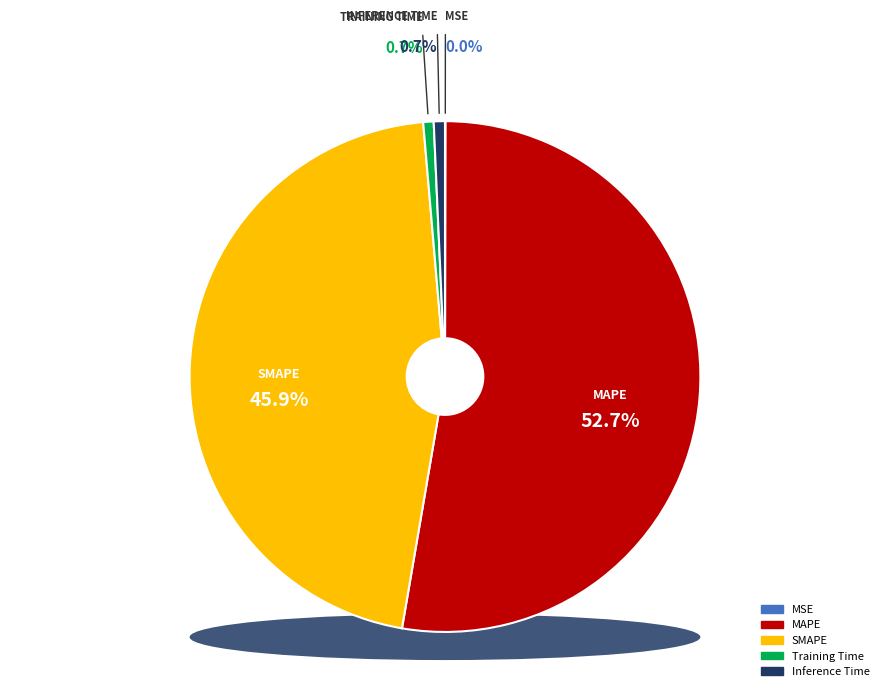

What portion of the pie excludes Training Time?

99.3%